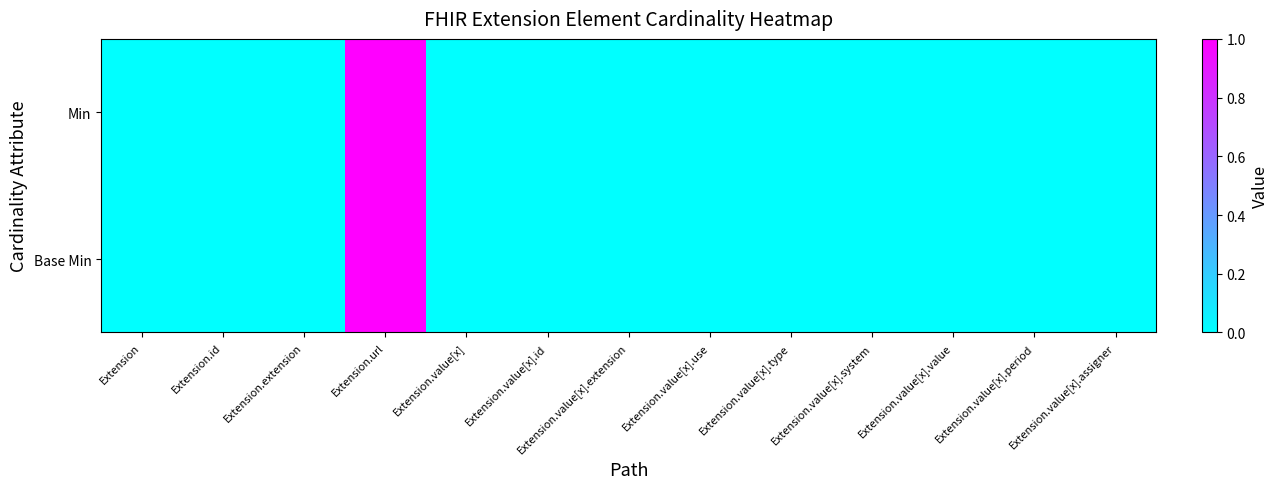

Reading left to right, transcribe all the data shown in this chart.

Min: Extension=0	Extension.id=0	Extension.extension=0	Extension.url=1	Extension.value[x]=0	Extension.value[x].id=0	Extension.value[x].extension=0	Extension.value[x].use=0	Extension.value[x].type=0	Extension.value[x].system=0	Extension.value[x].value=0	Extension.value[x].period=0	Extension.value[x].assigner=0
Base Min: Extension=0	Extension.id=0	Extension.extension=0	Extension.url=1	Extension.value[x]=0	Extension.value[x].id=0	Extension.value[x].extension=0	Extension.value[x].use=0	Extension.value[x].type=0	Extension.value[x].system=0	Extension.value[x].value=0	Extension.value[x].period=0	Extension.value[x].assigner=0